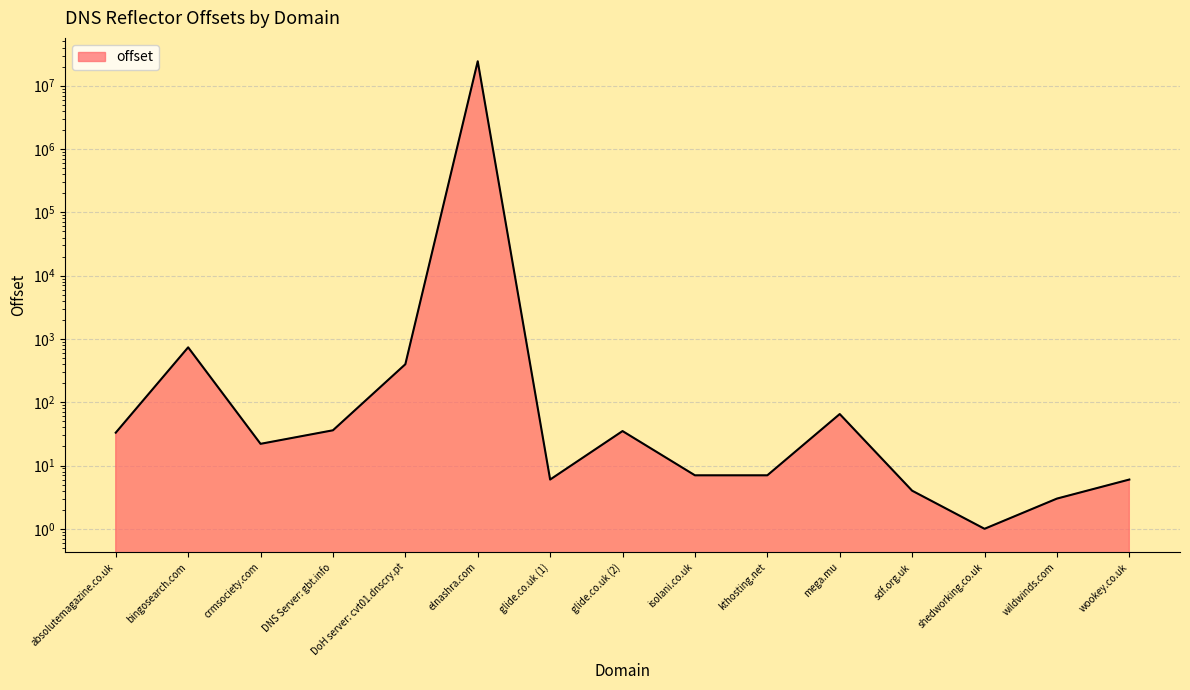

True or false: the data shows 35 at glide.co.uk (2).

True